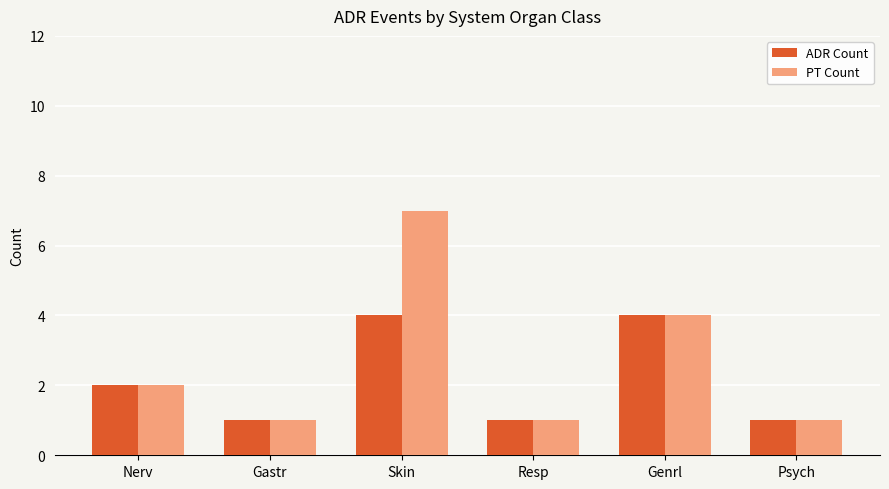

Reading left to right, transcribe all the data shown in this chart.

ADR Count: Nerv=2	Gastr=1	Skin=4	Resp=1	Genrl=4	Psych=1
PT Count: Nerv=2	Gastr=1	Skin=7	Resp=1	Genrl=4	Psych=1